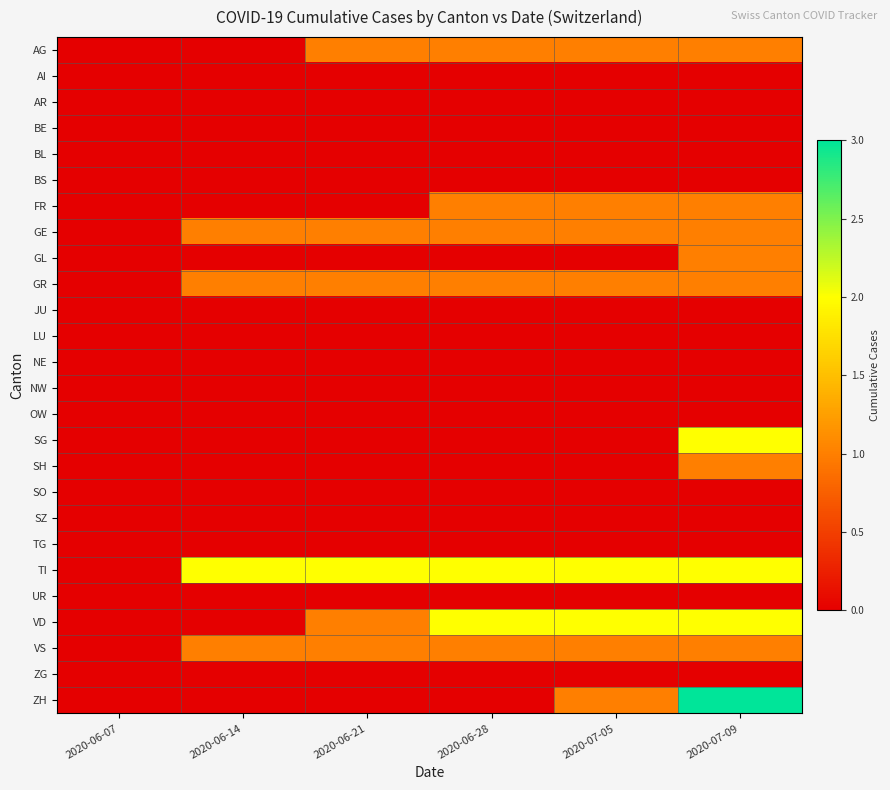

Reading right to left, extract all data points from this chart.

AG: 2020-07-09=1	2020-07-05=1	2020-06-28=1	2020-06-21=1	2020-06-14=0	2020-06-07=0
AI: 2020-07-09=0	2020-07-05=0	2020-06-28=0	2020-06-21=0	2020-06-14=0	2020-06-07=0
AR: 2020-07-09=0	2020-07-05=0	2020-06-28=0	2020-06-21=0	2020-06-14=0	2020-06-07=0
BE: 2020-07-09=0	2020-07-05=0	2020-06-28=0	2020-06-21=0	2020-06-14=0	2020-06-07=0
BL: 2020-07-09=0	2020-07-05=0	2020-06-28=0	2020-06-21=0	2020-06-14=0	2020-06-07=0
BS: 2020-07-09=0	2020-07-05=0	2020-06-28=0	2020-06-21=0	2020-06-14=0	2020-06-07=0
FR: 2020-07-09=1	2020-07-05=1	2020-06-28=1	2020-06-21=0	2020-06-14=0	2020-06-07=0
GE: 2020-07-09=1	2020-07-05=1	2020-06-28=1	2020-06-21=1	2020-06-14=1	2020-06-07=0
GL: 2020-07-09=1	2020-07-05=0	2020-06-28=0	2020-06-21=0	2020-06-14=0	2020-06-07=0
GR: 2020-07-09=1	2020-07-05=1	2020-06-28=1	2020-06-21=1	2020-06-14=1	2020-06-07=0
JU: 2020-07-09=0	2020-07-05=0	2020-06-28=0	2020-06-21=0	2020-06-14=0	2020-06-07=0
LU: 2020-07-09=0	2020-07-05=0	2020-06-28=0	2020-06-21=0	2020-06-14=0	2020-06-07=0
NE: 2020-07-09=0	2020-07-05=0	2020-06-28=0	2020-06-21=0	2020-06-14=0	2020-06-07=0
NW: 2020-07-09=0	2020-07-05=0	2020-06-28=0	2020-06-21=0	2020-06-14=0	2020-06-07=0
OW: 2020-07-09=0	2020-07-05=0	2020-06-28=0	2020-06-21=0	2020-06-14=0	2020-06-07=0
SG: 2020-07-09=2	2020-07-05=0	2020-06-28=0	2020-06-21=0	2020-06-14=0	2020-06-07=0
SH: 2020-07-09=1	2020-07-05=0	2020-06-28=0	2020-06-21=0	2020-06-14=0	2020-06-07=0
SO: 2020-07-09=0	2020-07-05=0	2020-06-28=0	2020-06-21=0	2020-06-14=0	2020-06-07=0
SZ: 2020-07-09=0	2020-07-05=0	2020-06-28=0	2020-06-21=0	2020-06-14=0	2020-06-07=0
TG: 2020-07-09=0	2020-07-05=0	2020-06-28=0	2020-06-21=0	2020-06-14=0	2020-06-07=0
TI: 2020-07-09=2	2020-07-05=2	2020-06-28=2	2020-06-21=2	2020-06-14=2	2020-06-07=0
UR: 2020-07-09=0	2020-07-05=0	2020-06-28=0	2020-06-21=0	2020-06-14=0	2020-06-07=0
VD: 2020-07-09=2	2020-07-05=2	2020-06-28=2	2020-06-21=1	2020-06-14=0	2020-06-07=0
VS: 2020-07-09=1	2020-07-05=1	2020-06-28=1	2020-06-21=1	2020-06-14=1	2020-06-07=0
ZG: 2020-07-09=0	2020-07-05=0	2020-06-28=0	2020-06-21=0	2020-06-14=0	2020-06-07=0
ZH: 2020-07-09=3	2020-07-05=1	2020-06-28=0	2020-06-21=0	2020-06-14=0	2020-06-07=0